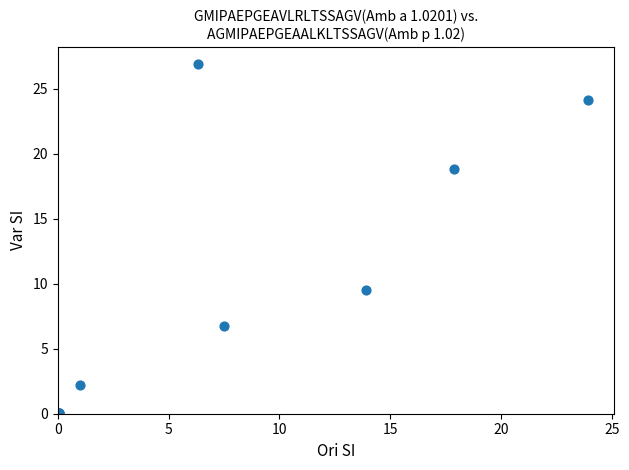

What Y value in the scatter plot is closest to 13?

9.5